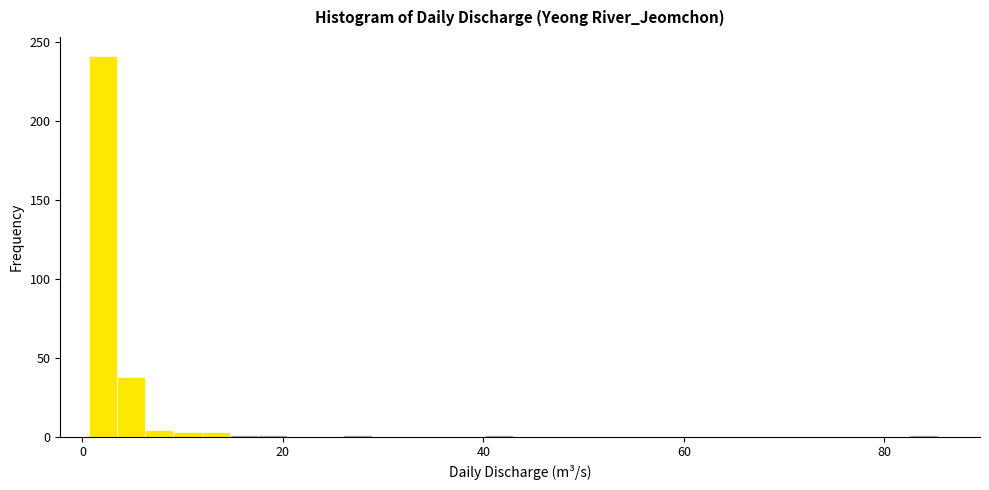

Read against the x-axis, roughly where is the centre of the tallest bar?

2